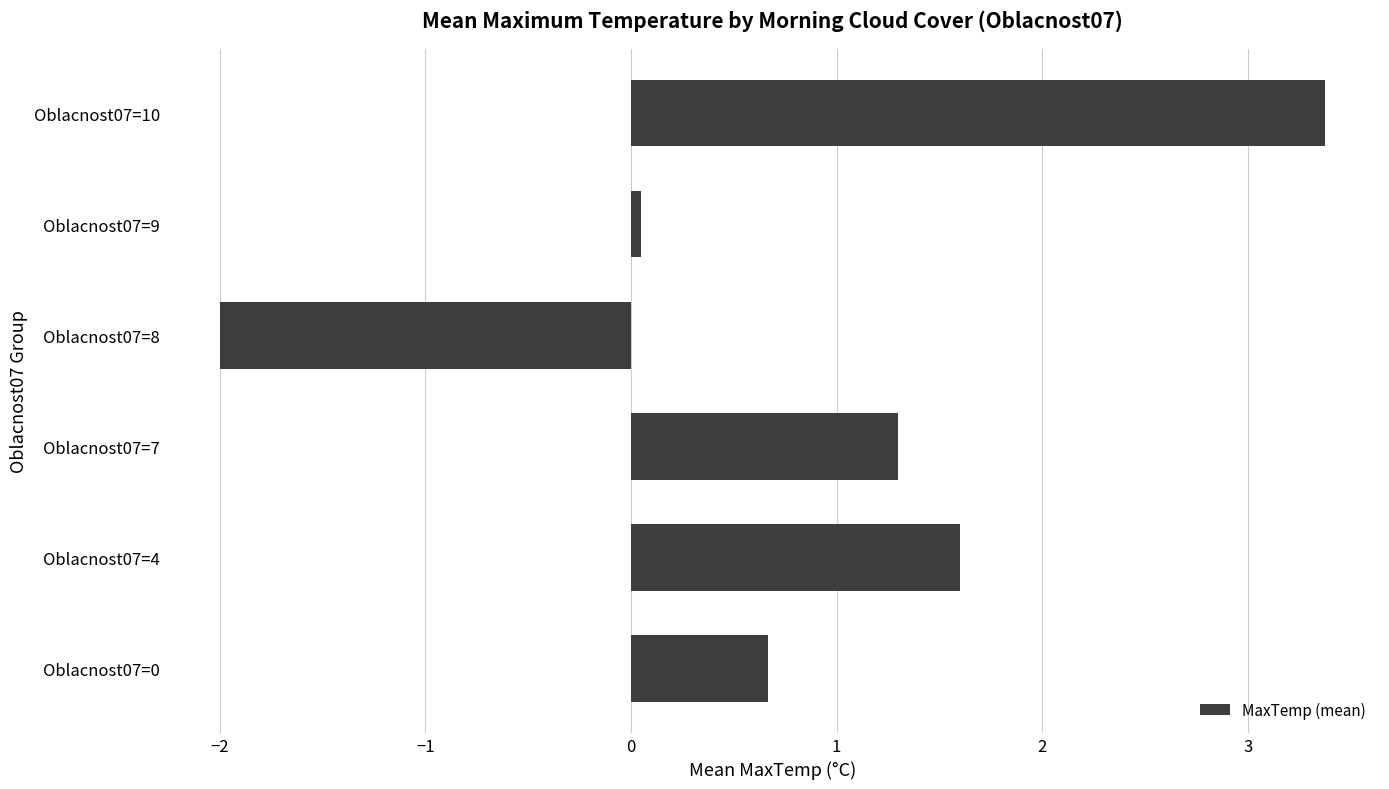

Rank the categories by value from lowest to highest.

Oblacnost07=8, Oblacnost07=9, Oblacnost07=0, Oblacnost07=7, Oblacnost07=4, Oblacnost07=10